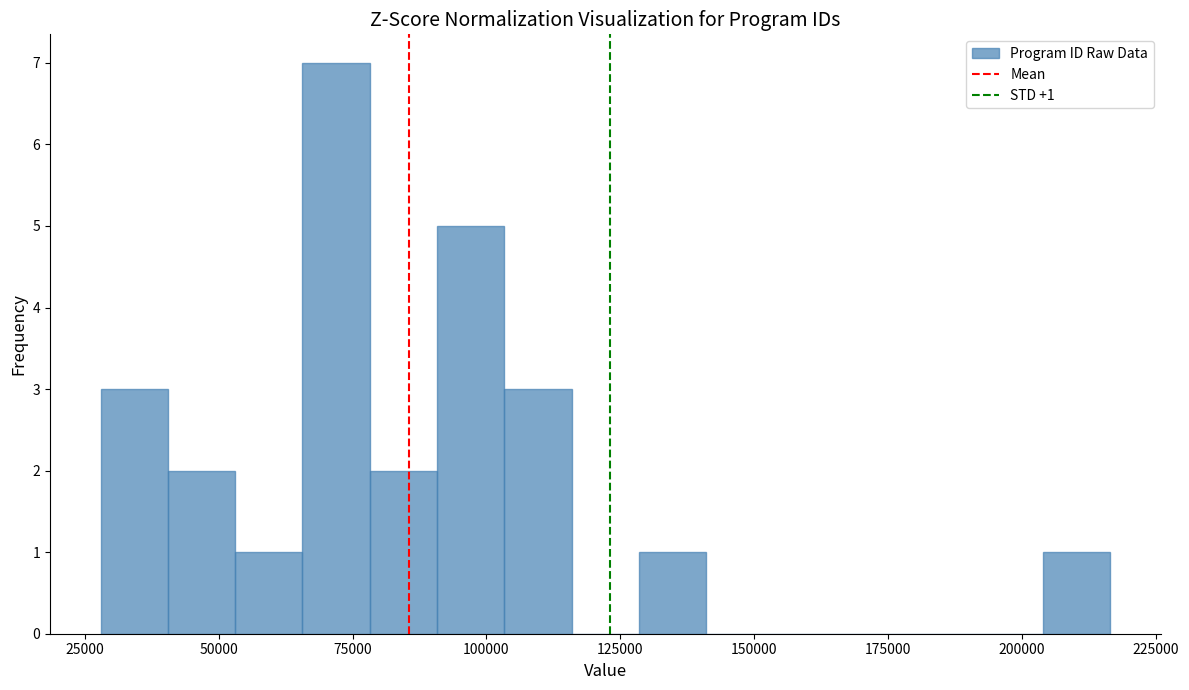

Read against the x-axis, roughly where is the centre of the tallest bar?

70000